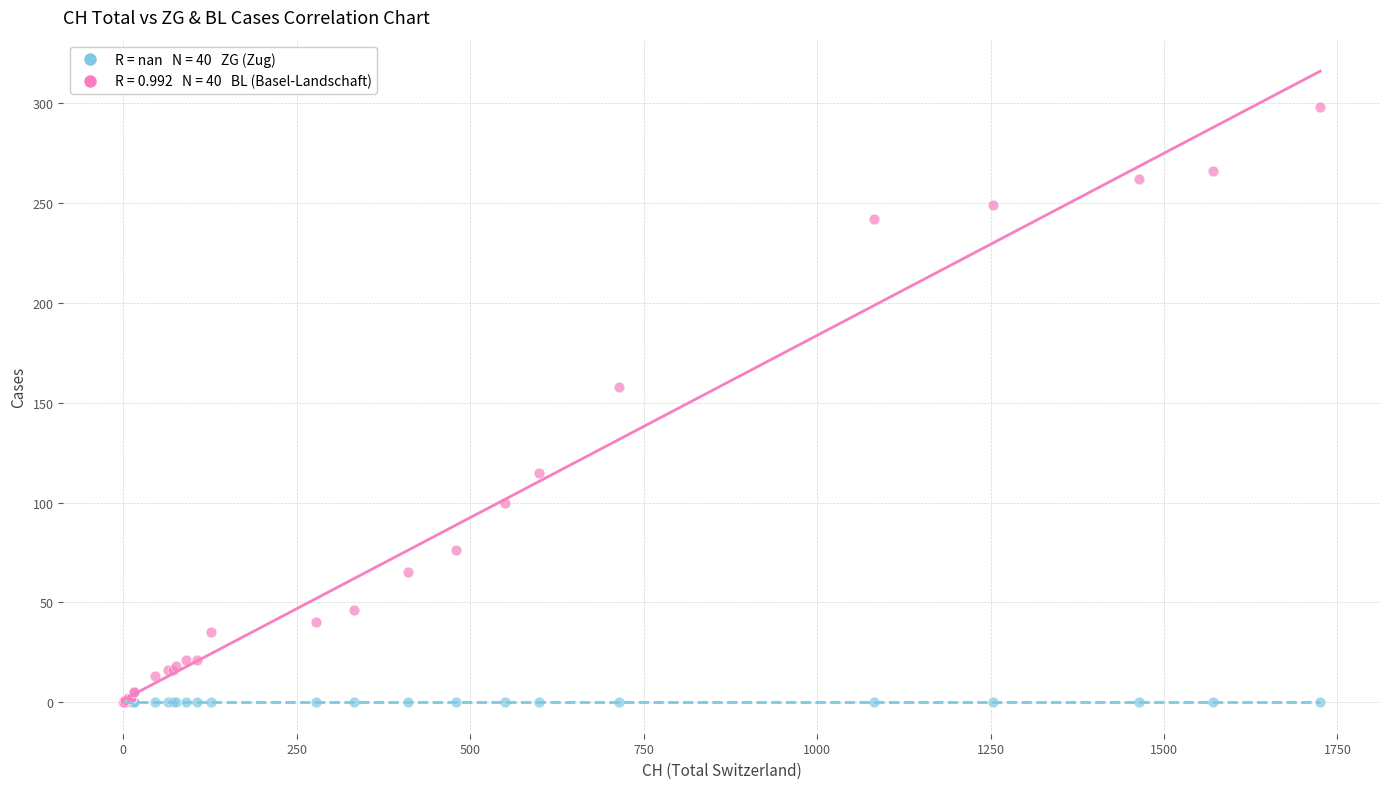

Across all series, what Y value is closest to 149?

158